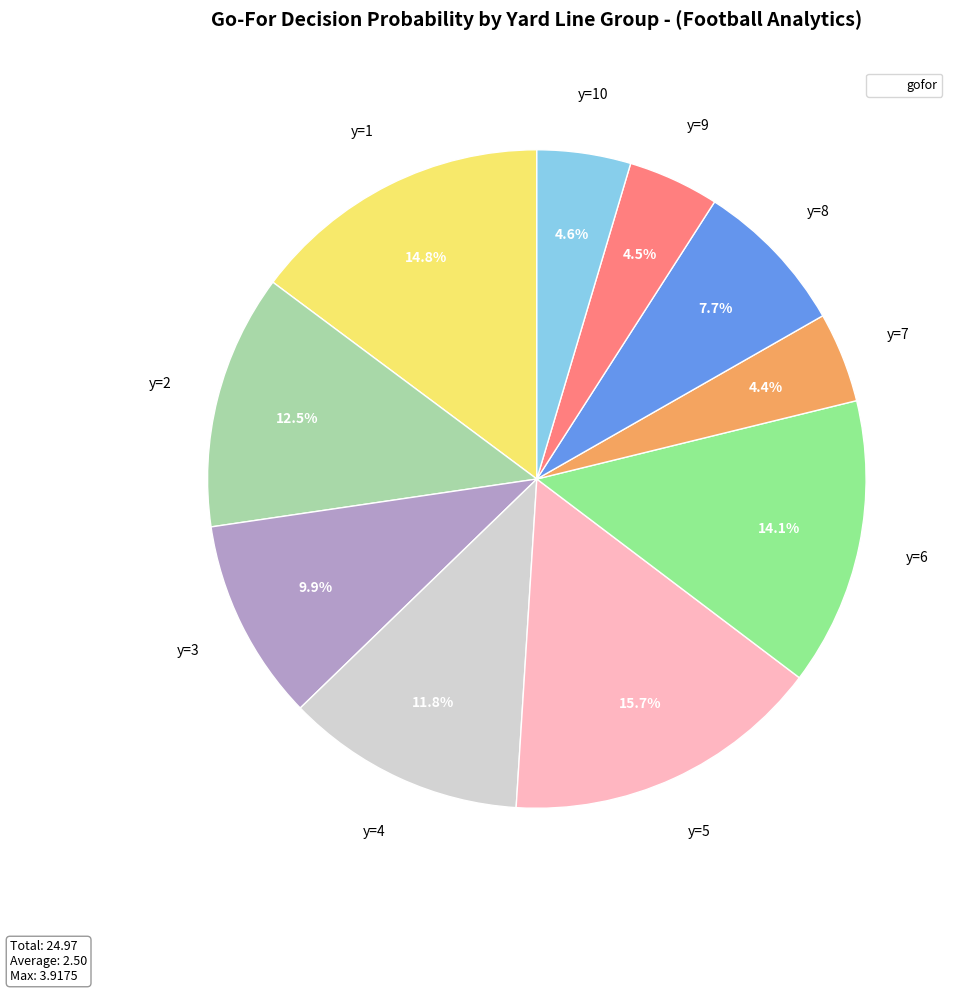

Is there any slice that represents more than half of the pie?

No